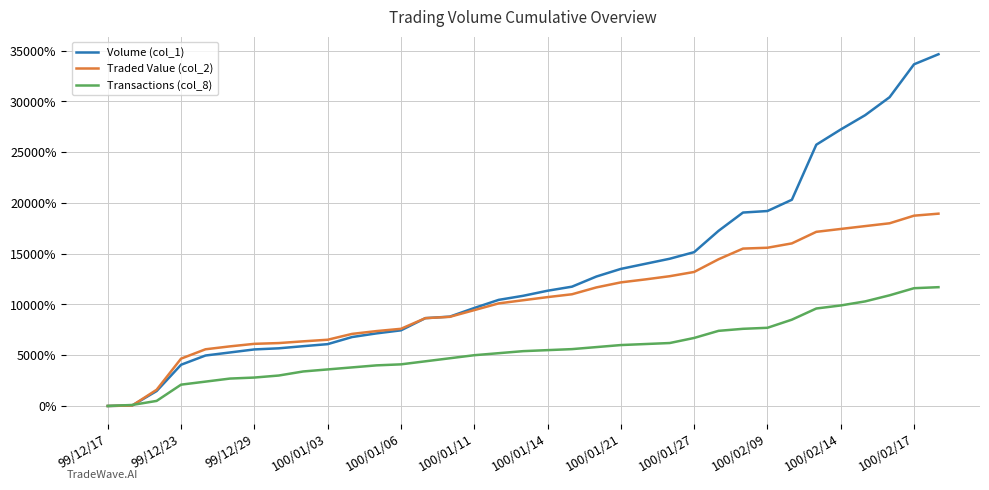

Which series has the largest total across all categories?

Volume (col_1)